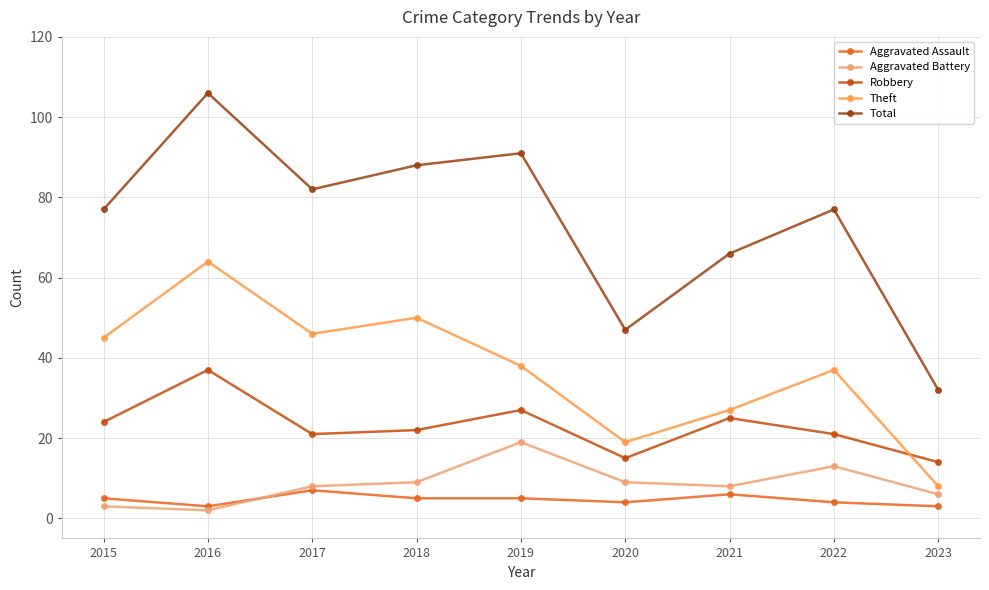

In Robbery, how many points are lower than both neighbors (excluding endpoints)?

2